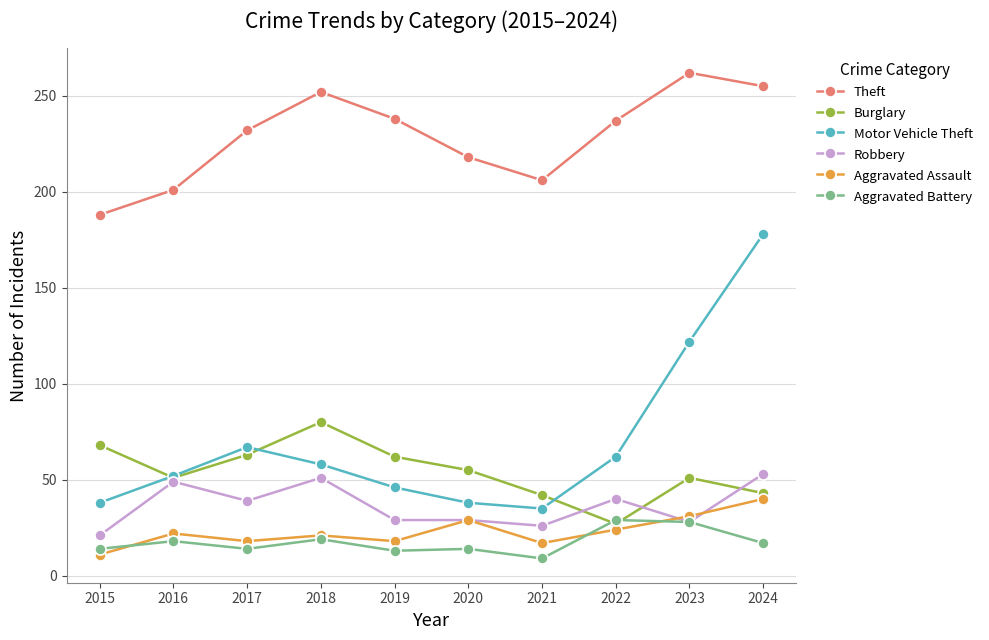

What is the difference between the maximum and second lowest values in the Aggravated Battery series?

16